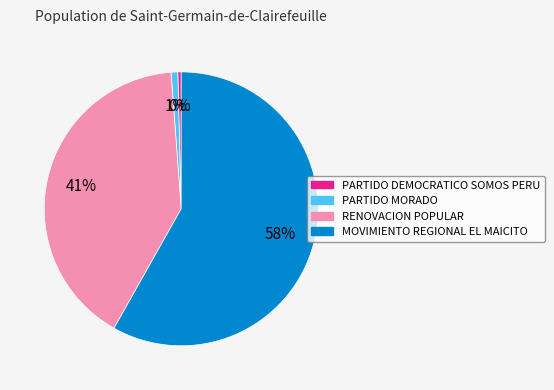

The MOVIMIENTO REGIONAL EL MAICITO slice represents 51% of the pie. True or false?

False